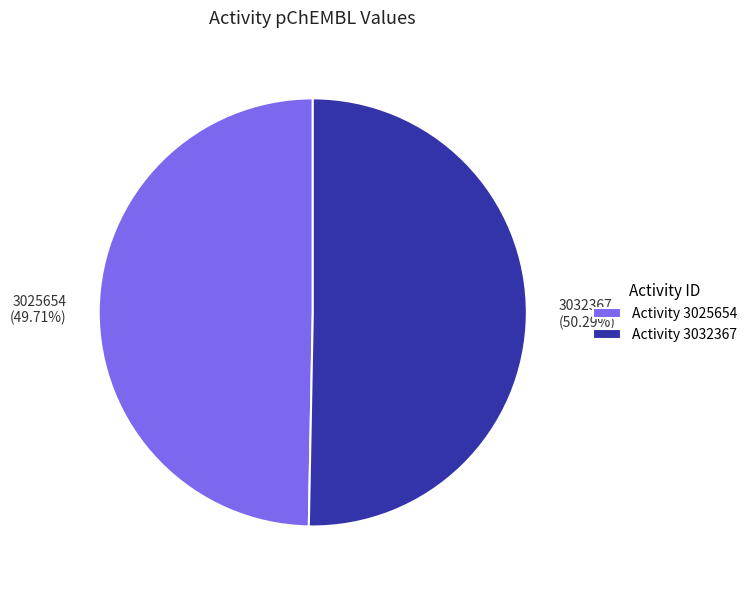

Is there any slice that represents more than half of the pie?

Yes